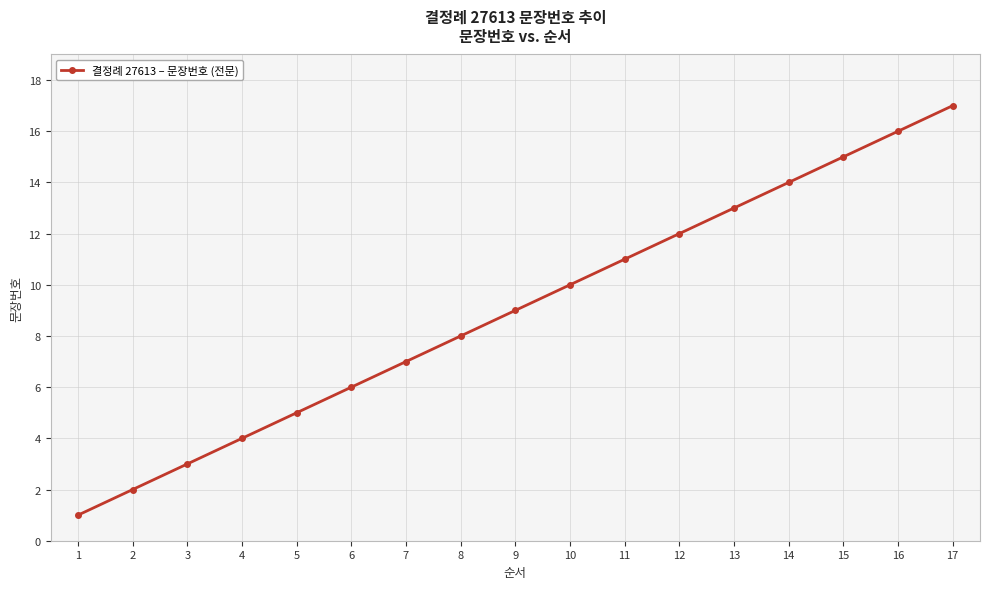

Rank the categories by value from highest to lowest.

17, 16, 15, 14, 13, 12, 11, 10, 9, 8, 7, 6, 5, 4, 3, 2, 1